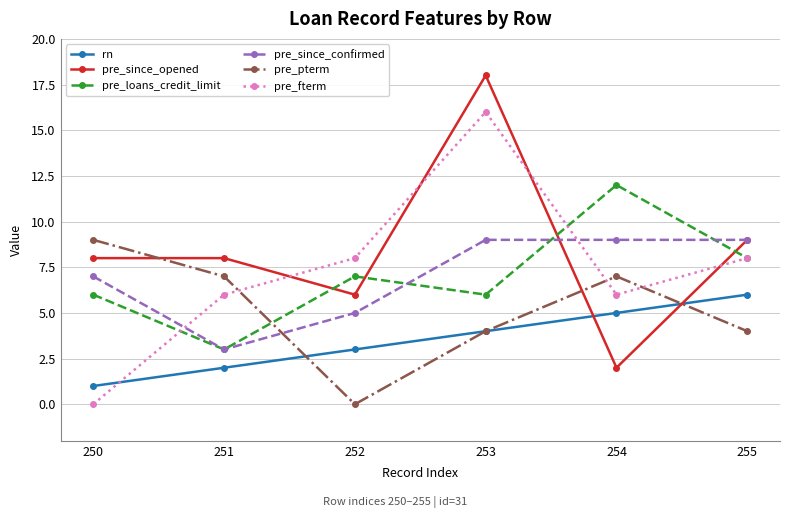

The pre_loans_credit_limit series shows 6 at 250. True or false?

True